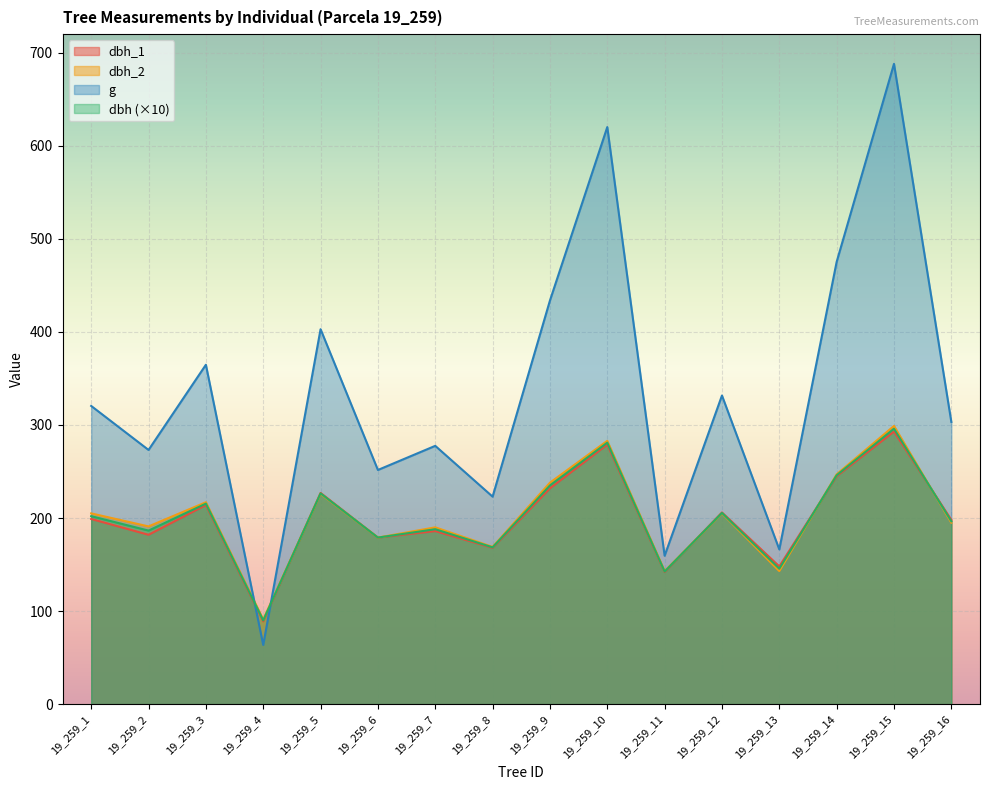

What is the average value of the dbh_2 series?

201.3